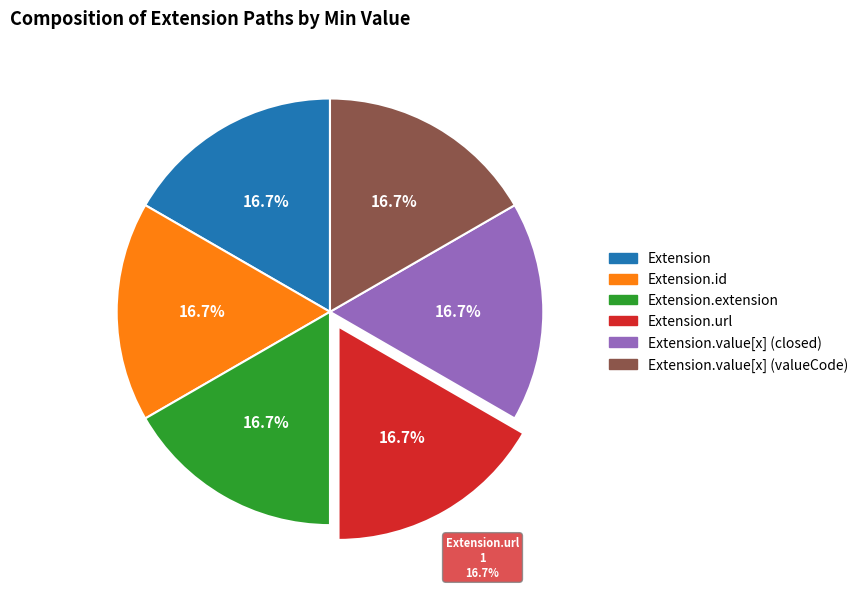

What is the largest slice in the pie chart?

Extension.url